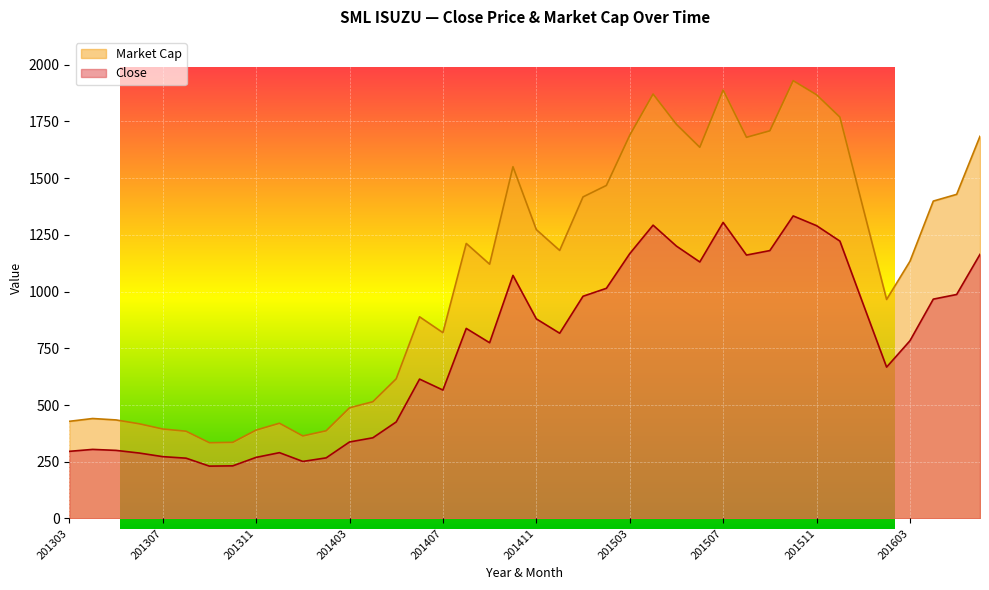

In Market Cap, how many points are lower than both neighbors (excluding endpoints)?

8